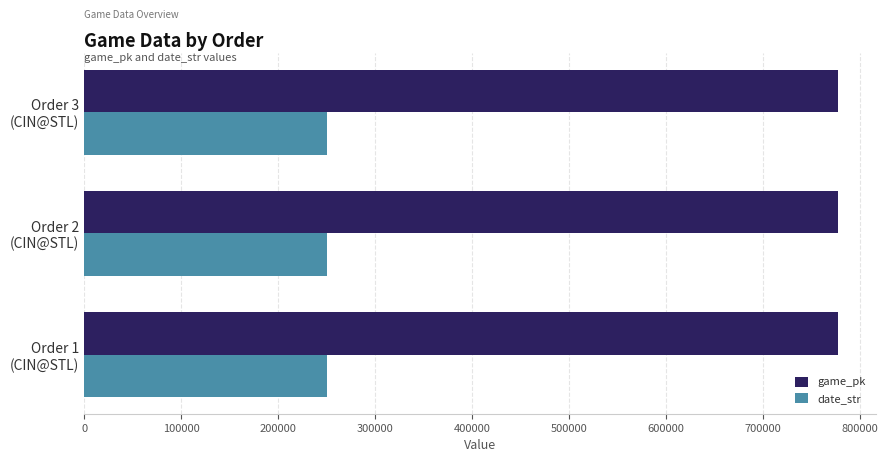

What is the sum of all date_str values?

751863